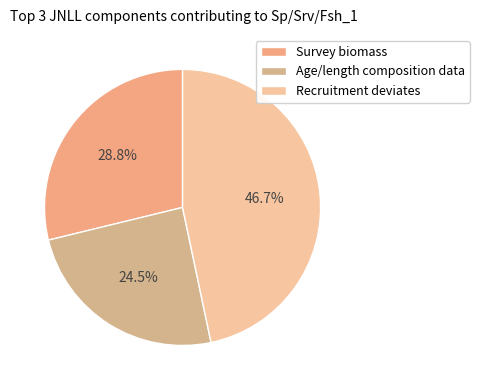

Does Survey biomass account for over 50% of the chart?

No